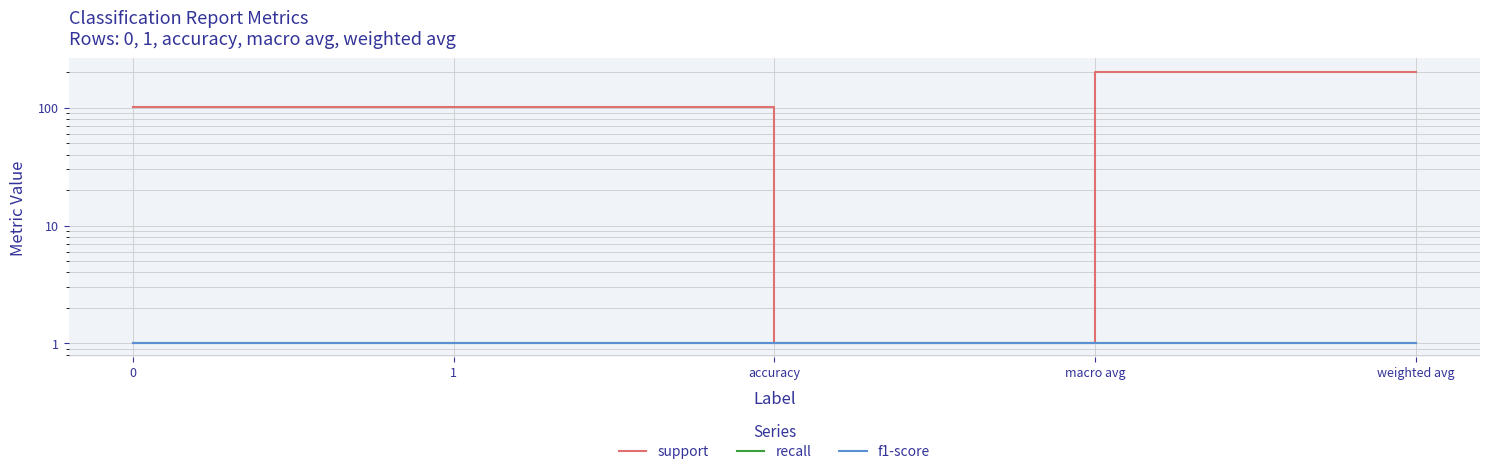

What is the lowest value of the recall series?

1